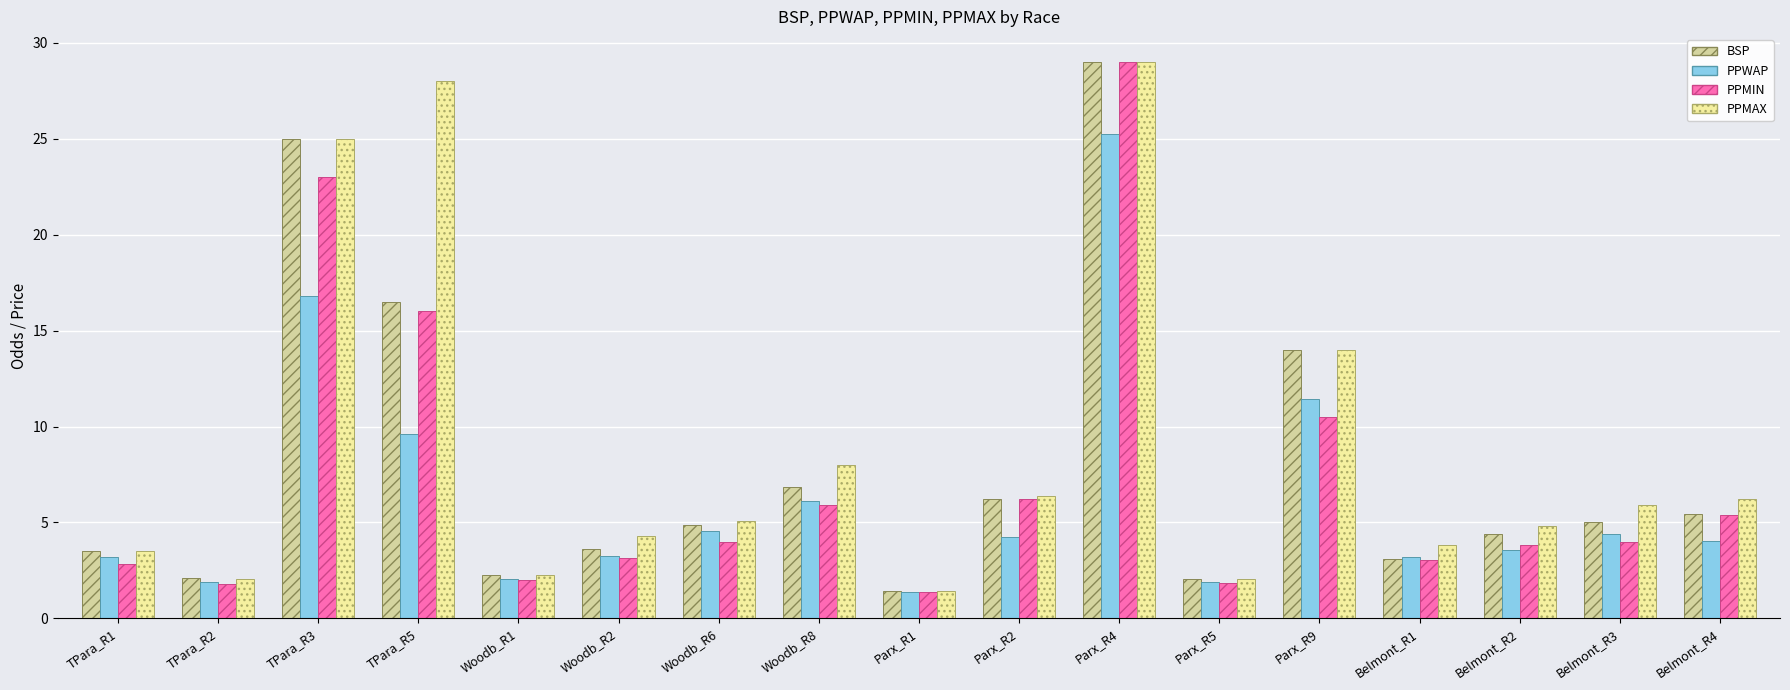

What position from the left is Parx_R5?

12